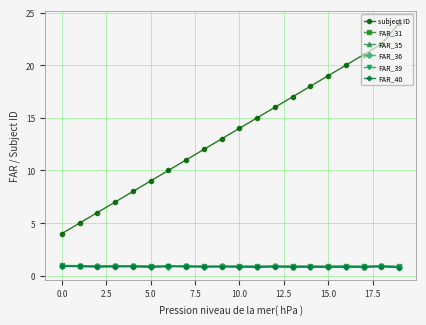

Which series has the largest range (max minus min)?

subject ID